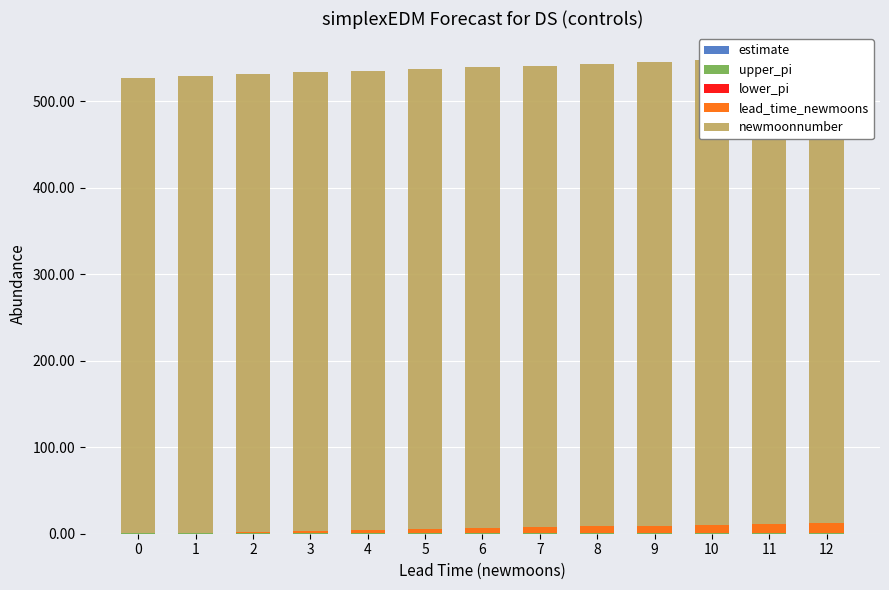

Which series has the largest total across all categories?

newmoonnumber